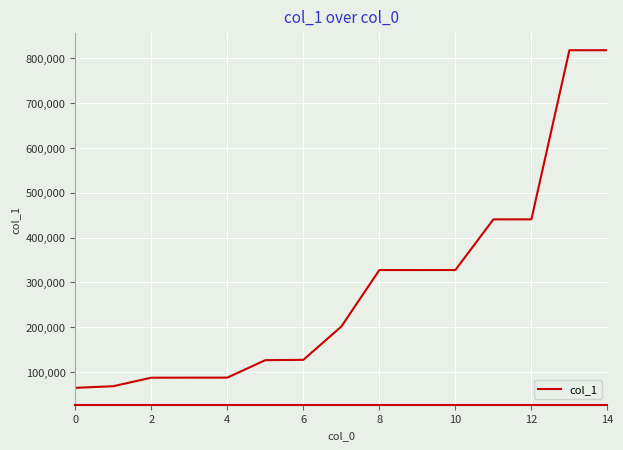

What is the difference between the maximum and minimum values?

752189.7